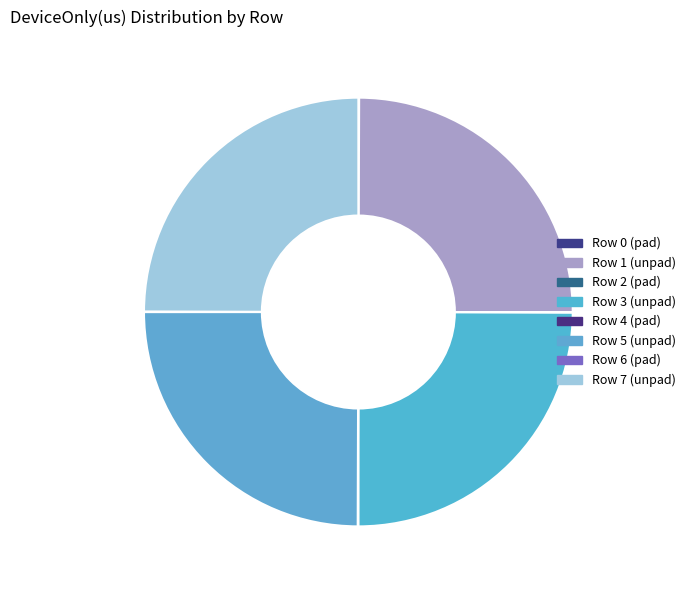

Which slice is the largest?

Row 1 (unpad)